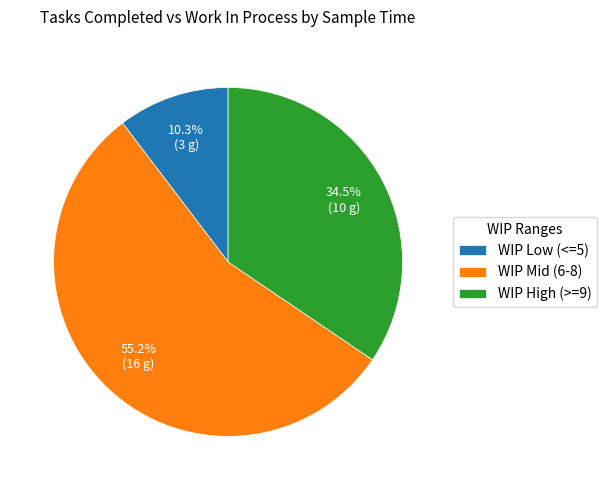

Is there a majority slice in this chart?

Yes